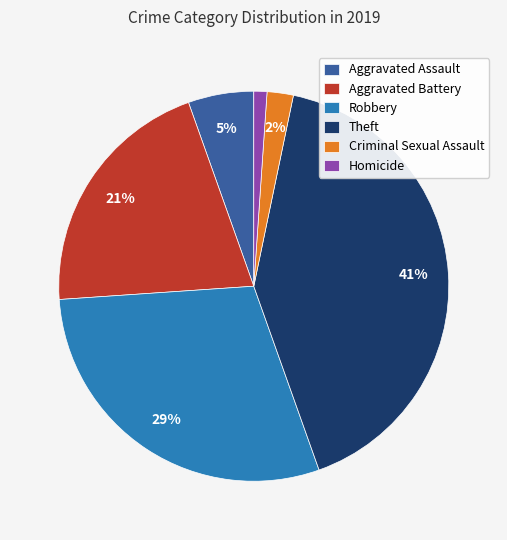

What is the ratio of the value at Theft to the value at Aggravated Battery?

2.0